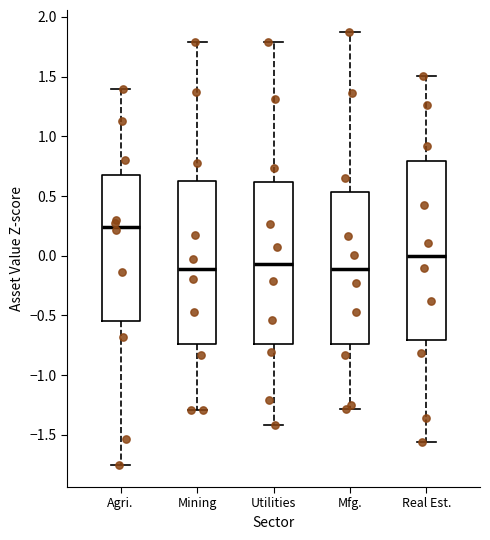

Which box is the tallest, from its lower edge to its upper edge?

Real Est.